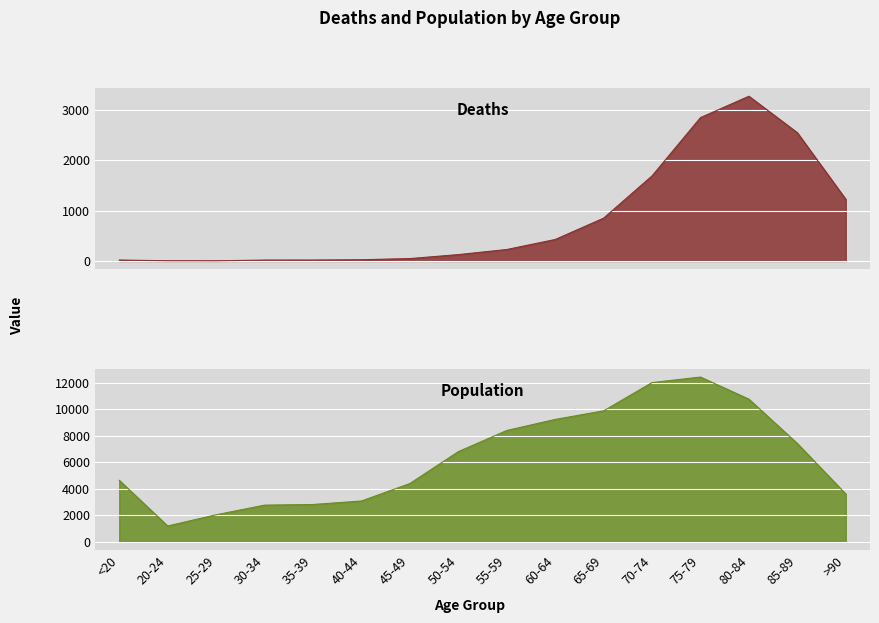

What position from the left is 65-69?

11